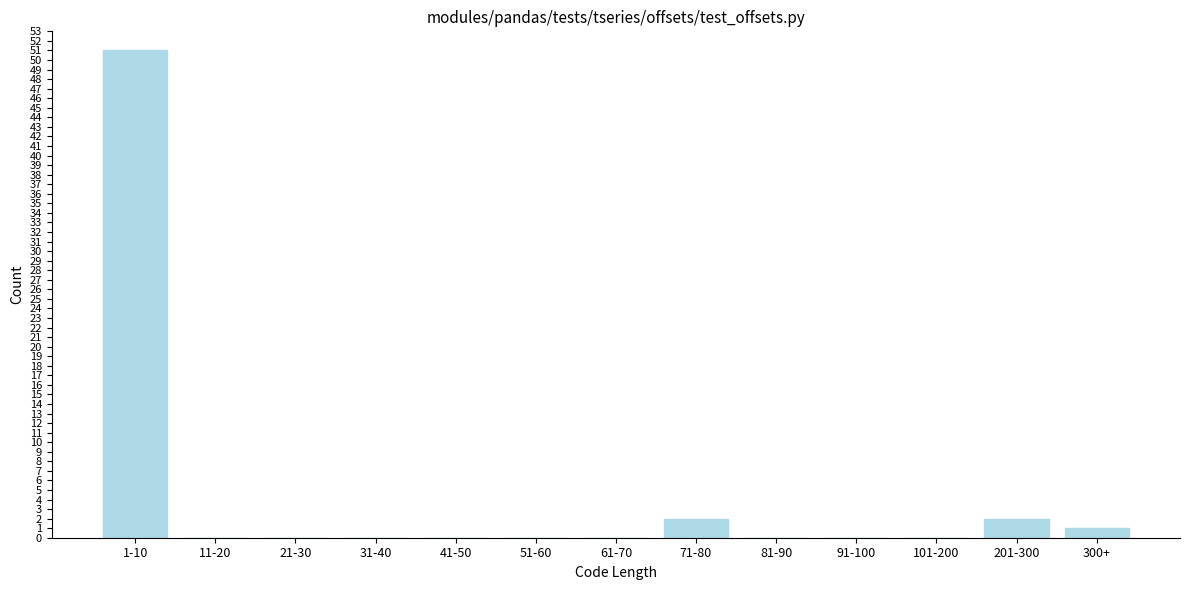

Reading left to right, extract all data points from this chart.

1-10=51	11-20=0	21-30=0	31-40=0	41-50=0	51-60=0	61-70=0	71-80=2	81-90=0	91-100=0	101-200=0	201-300=2	300+=1